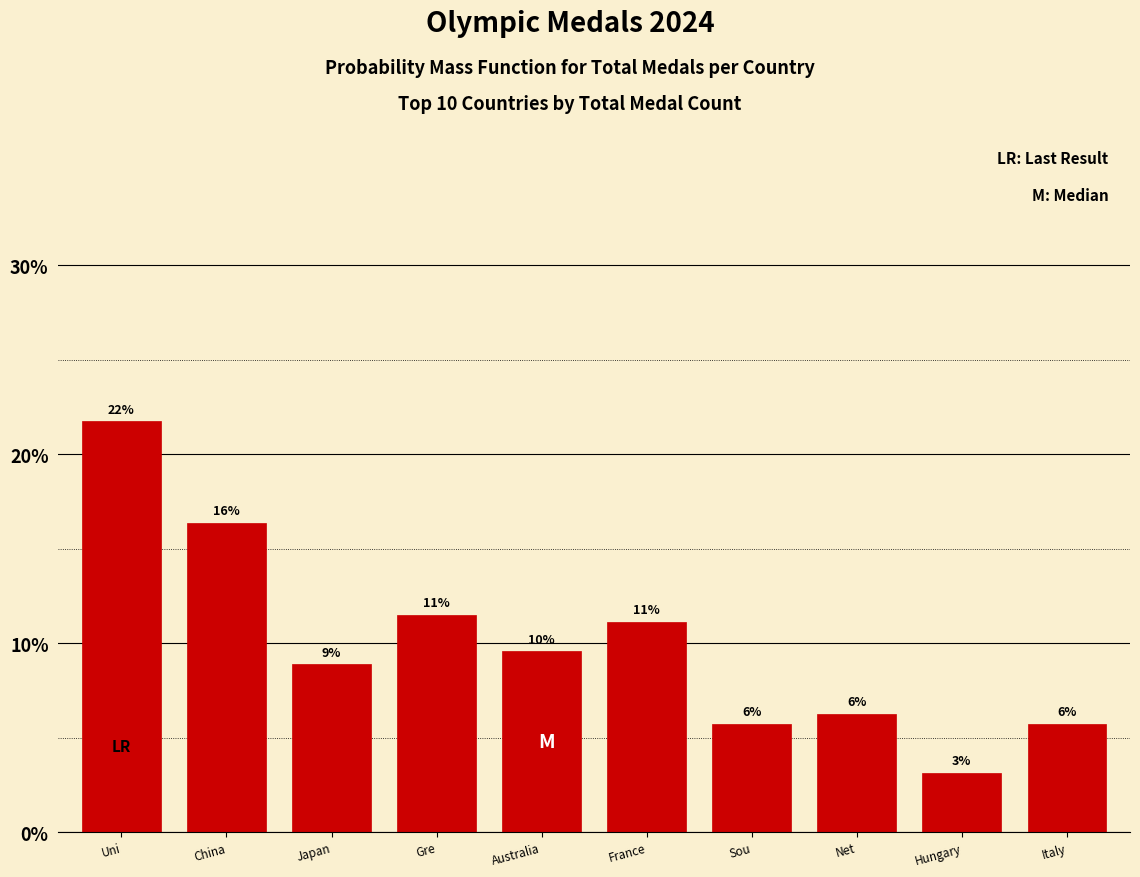

Are the bars horizontal?

No